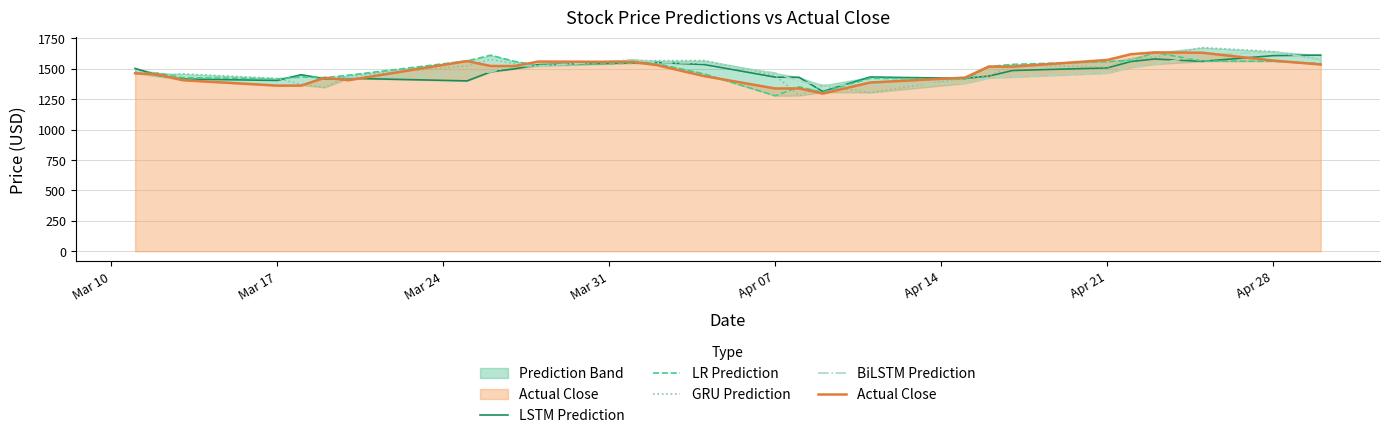

How many times do BiLSTM Prediction and GRU Prediction cross each other?

8